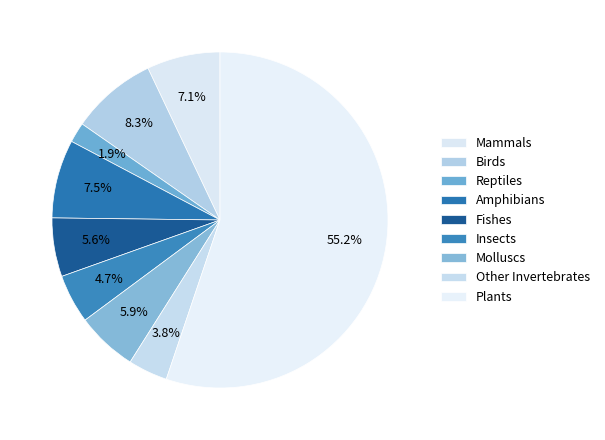

True or false: Other Invertebrates accounts for 1% of the total.

False